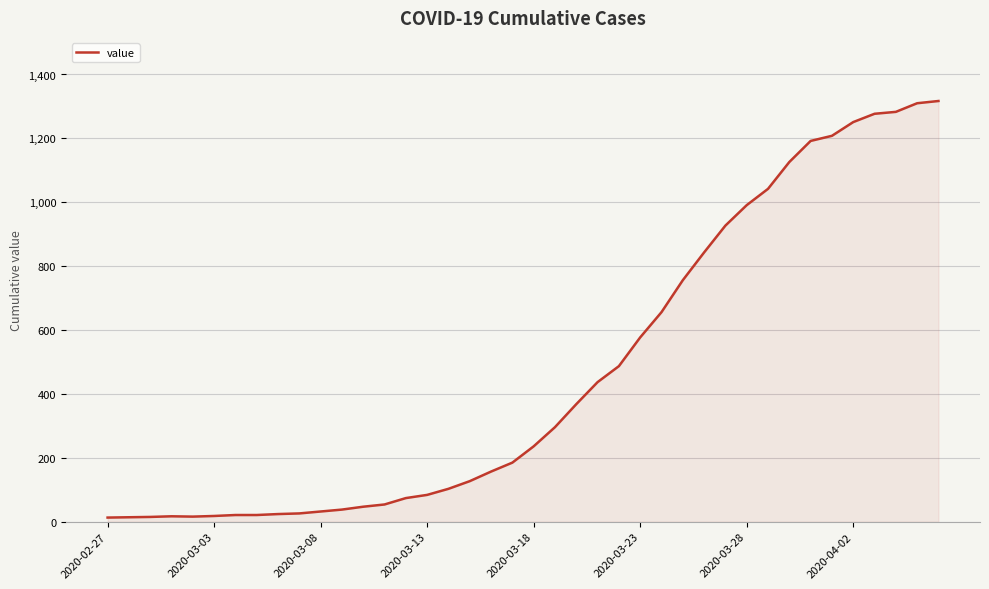

How many lines are shown in the chart?

1